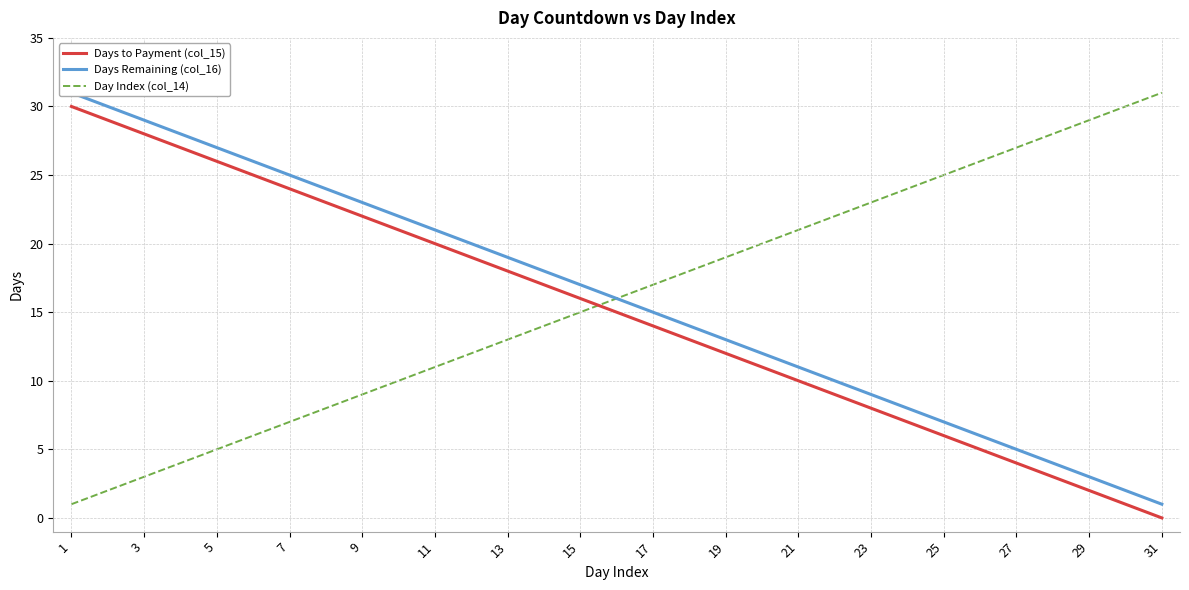

The Day Index (col_14) series shows 5 at 5. True or false?

True